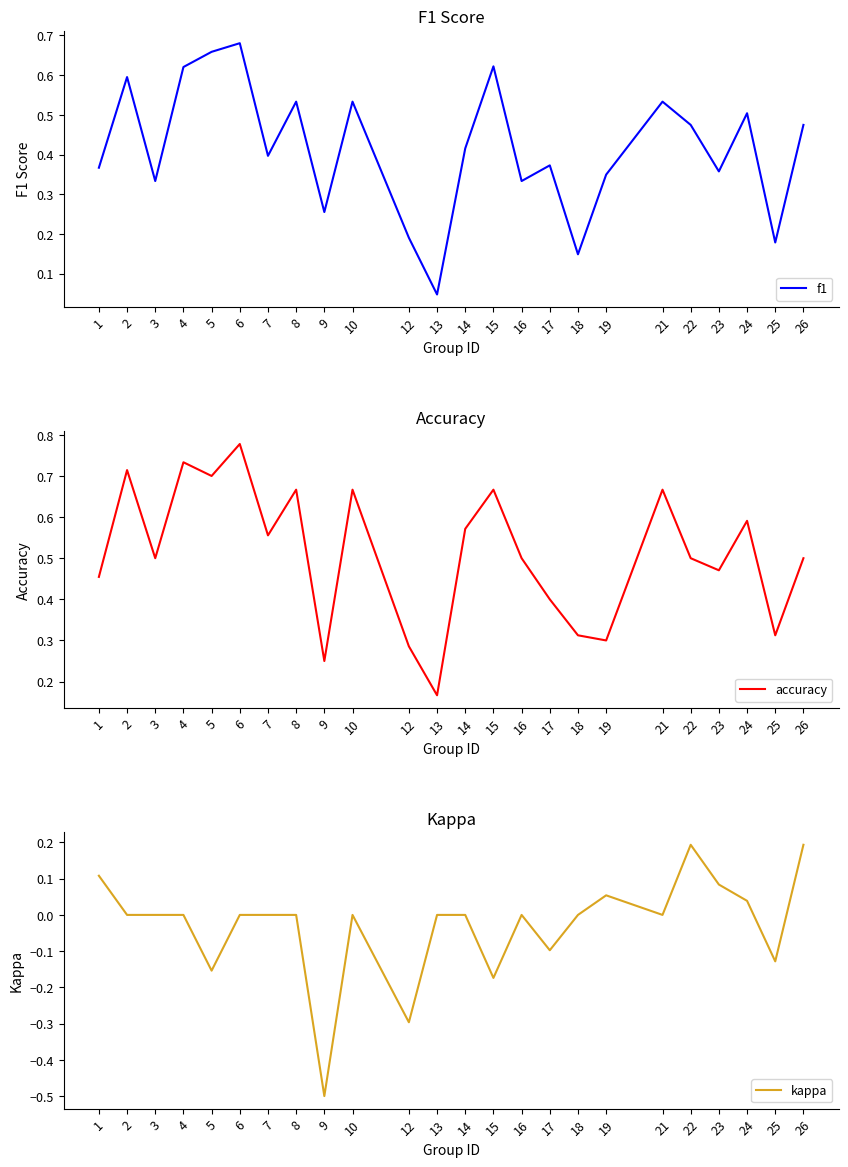

Rank the series at 16 from highest to lowest value.

accuracy, f1, kappa